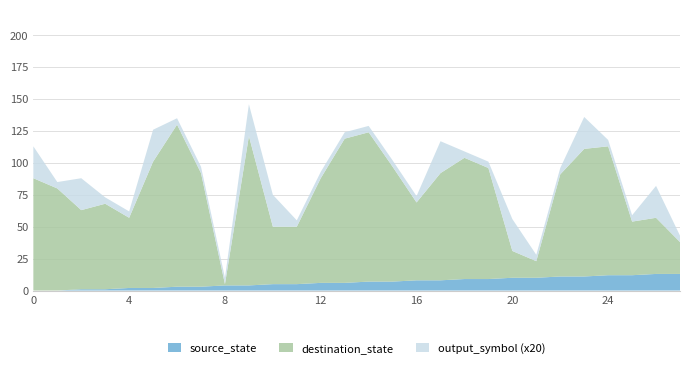

Reading left to right, list all the values displayed in this chart.

source_state: 0=0	1=0	2=1	3=1	4=2	5=2	6=3	7=3	8=4	9=4	10=5	11=5	12=6	13=6	14=7	15=7	16=8	17=8	18=9	19=9	20=10	21=10	22=11	23=11	24=12	25=12	26=13	27=13
destination_state: 0=88	1=80	2=62	3=67	4=55	5=99	6=127	7=89	8=1	9=117	10=45	11=45	12=82	13=113	14=117	15=90	16=61	17=84	18=95	19=87	20=21	21=13	22=80	23=100	24=101	25=42	26=44	27=25
output_symbol: 0=1	1=0	2=1	3=0	4=0	5=1	6=0	7=0	8=0	9=1	10=1	11=0	12=0	13=0	14=0	15=0	16=0	17=1	18=0	19=0	20=1	21=0	22=0	23=1	24=0	25=0	26=1	27=0